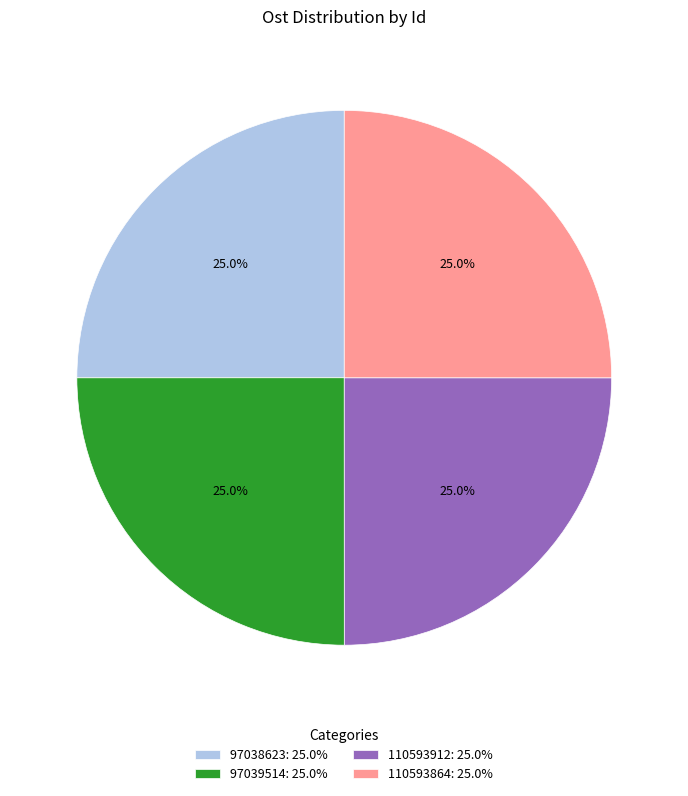

To the nearest percent, what percentage of the pie is 110593864?

25%